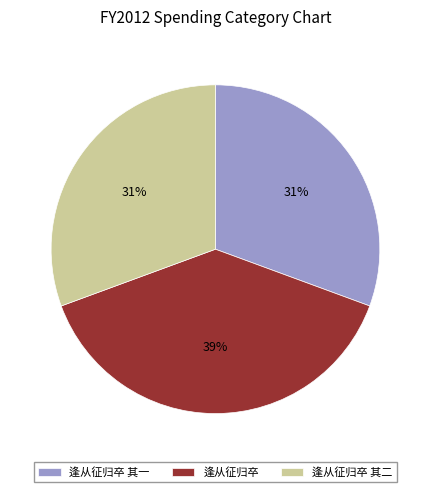

Do 逢从征归卒 and 逢从征归卒 其一 together represent more than half of the pie?

Yes